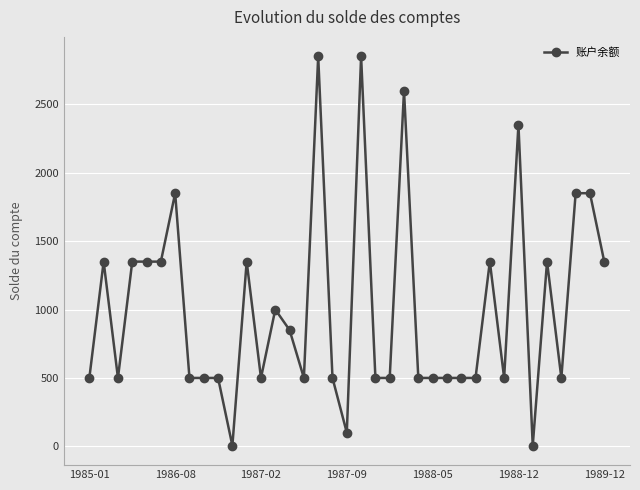

How many values are between 500 and 1350?

27